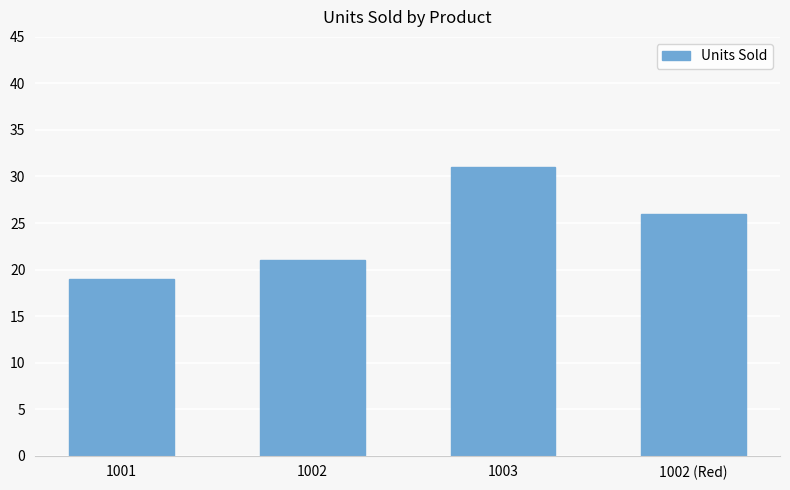

What is the difference between the maximum and minimum values?

12